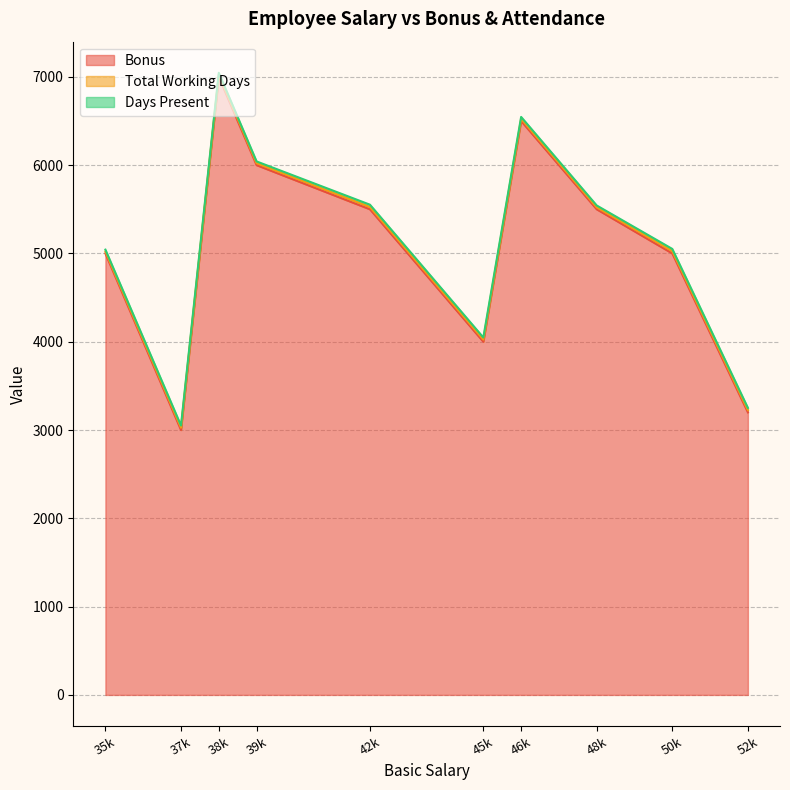

Reading left to right, what are all the values shown in this chart?

Bonus: 35000=5000	37000=3000	38000=7000	39000=6000	42000=5500	45000=4000	46000=6500	48000=5500	50000=5000	52000=3200
Total Working Days: 35000=22	37000=26	38000=24	39000=22	42000=26	45000=24	46000=24	48000=22	50000=26	52000=26
Days Present: 35000=21	37000=25	38000=22	39000=20	42000=26	45000=24	46000=22	48000=21	50000=25	52000=25